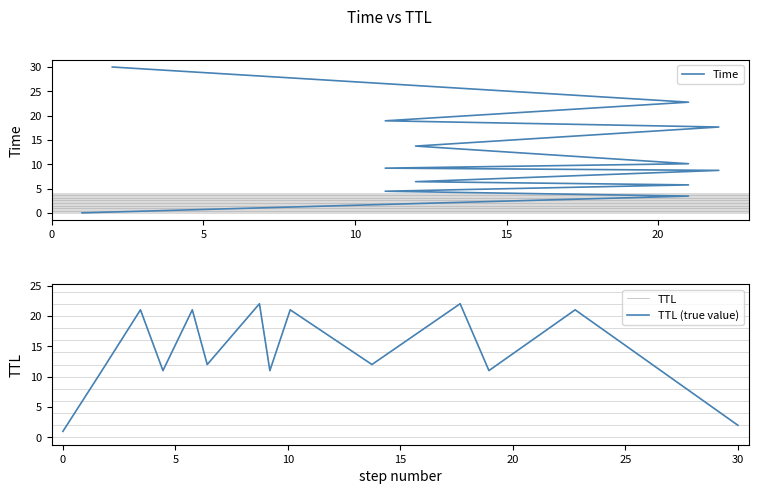

What is the difference between the values at 2 and 21?

19.9